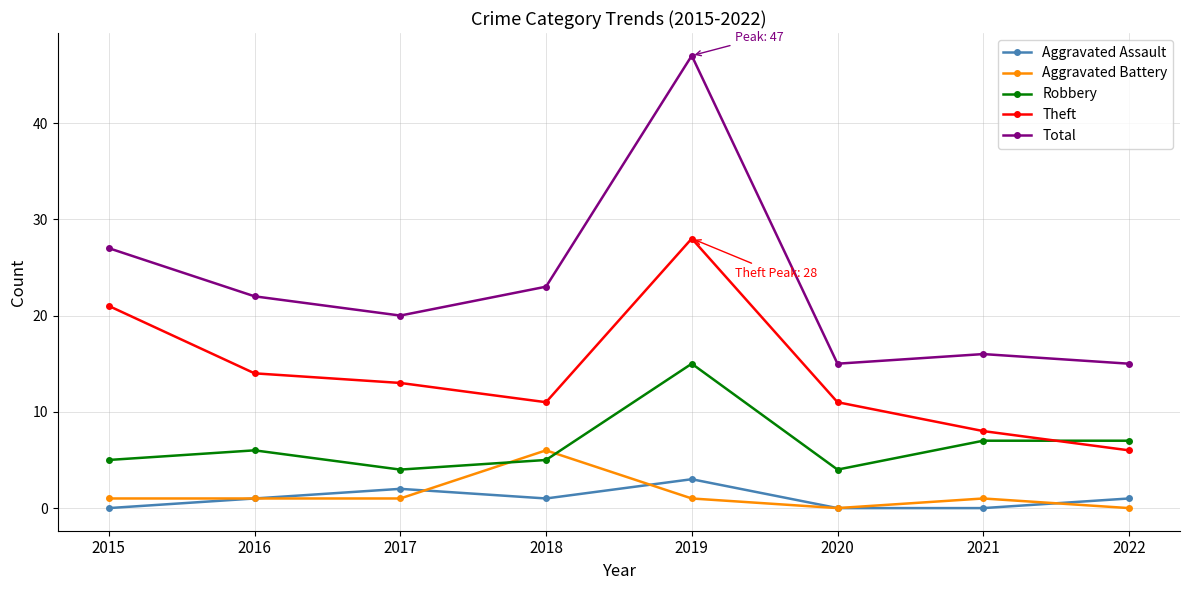

Is it true that Robbery equals 5 at 2018?

True